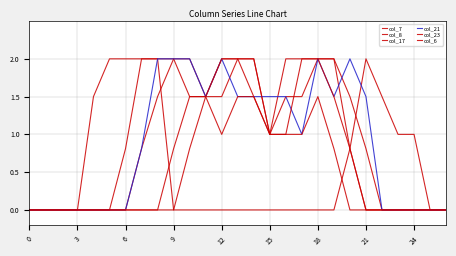

How many lines are shown in the chart?

6